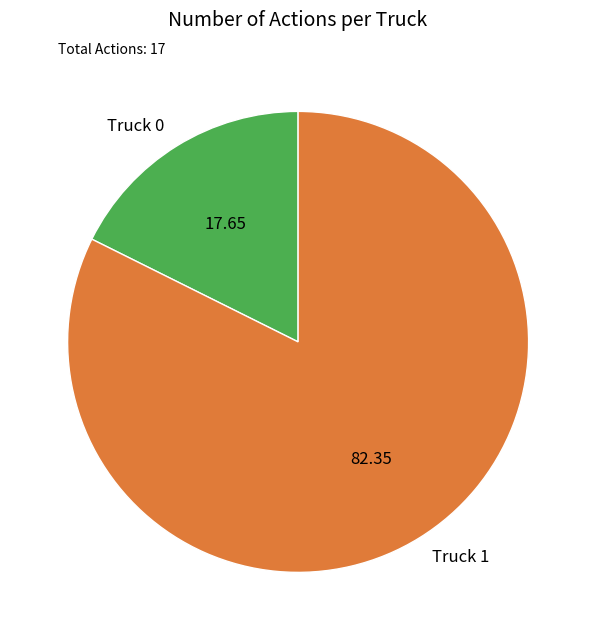

Does Truck 0 represent more than half of the total?

No